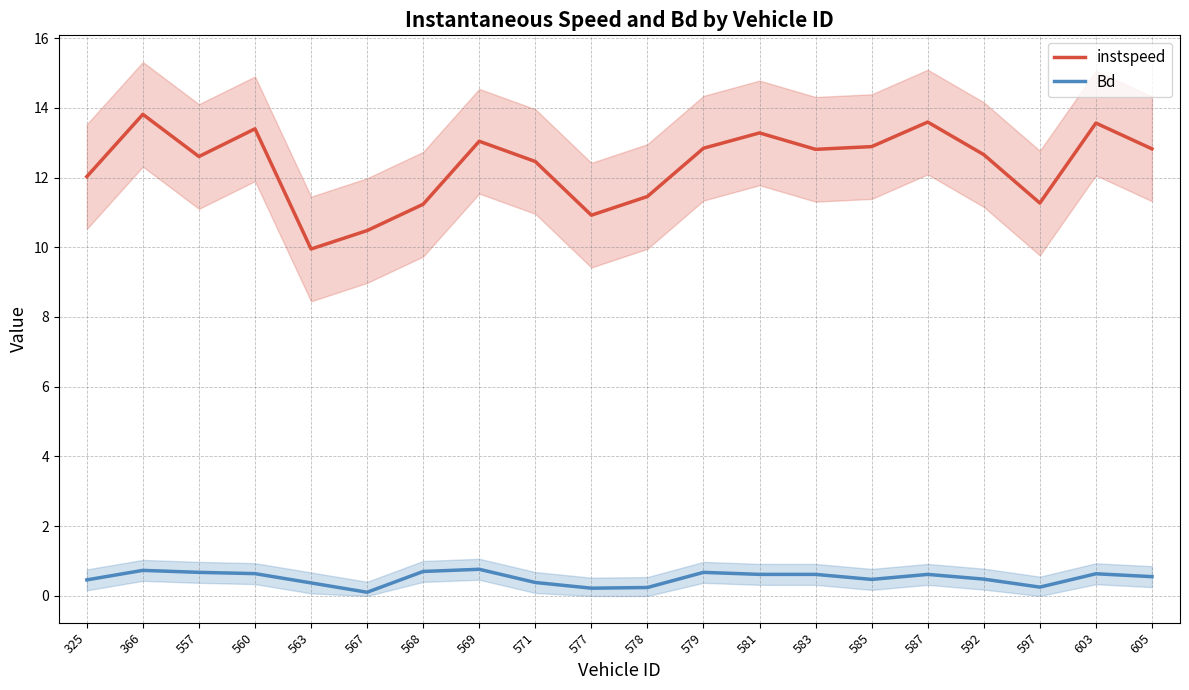

What is the difference between the second highest and second lowest values in the Bd series?

0.5